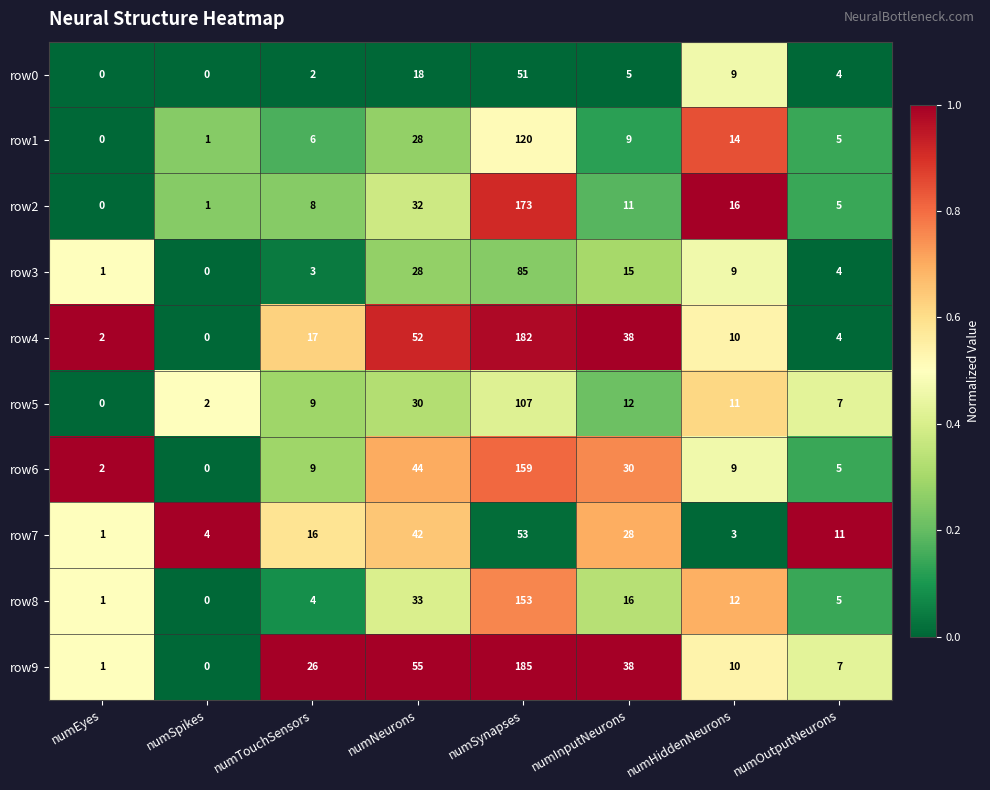

How many values in row2 are above zero?

7